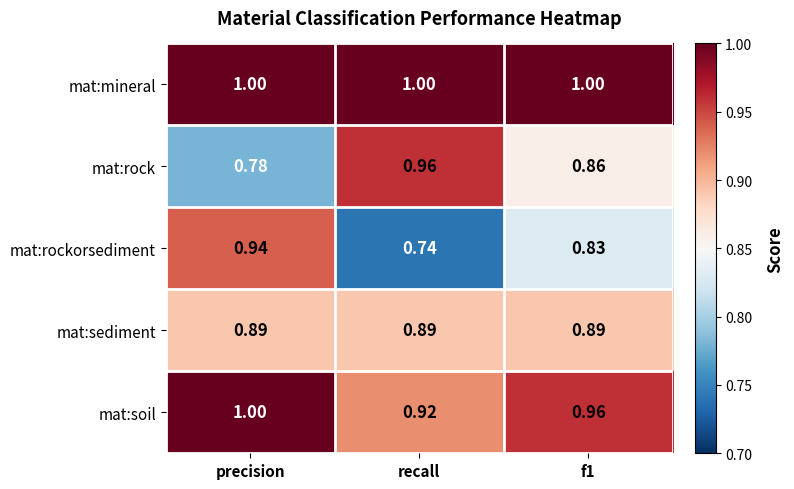

What is the greatest value displayed?

1.0